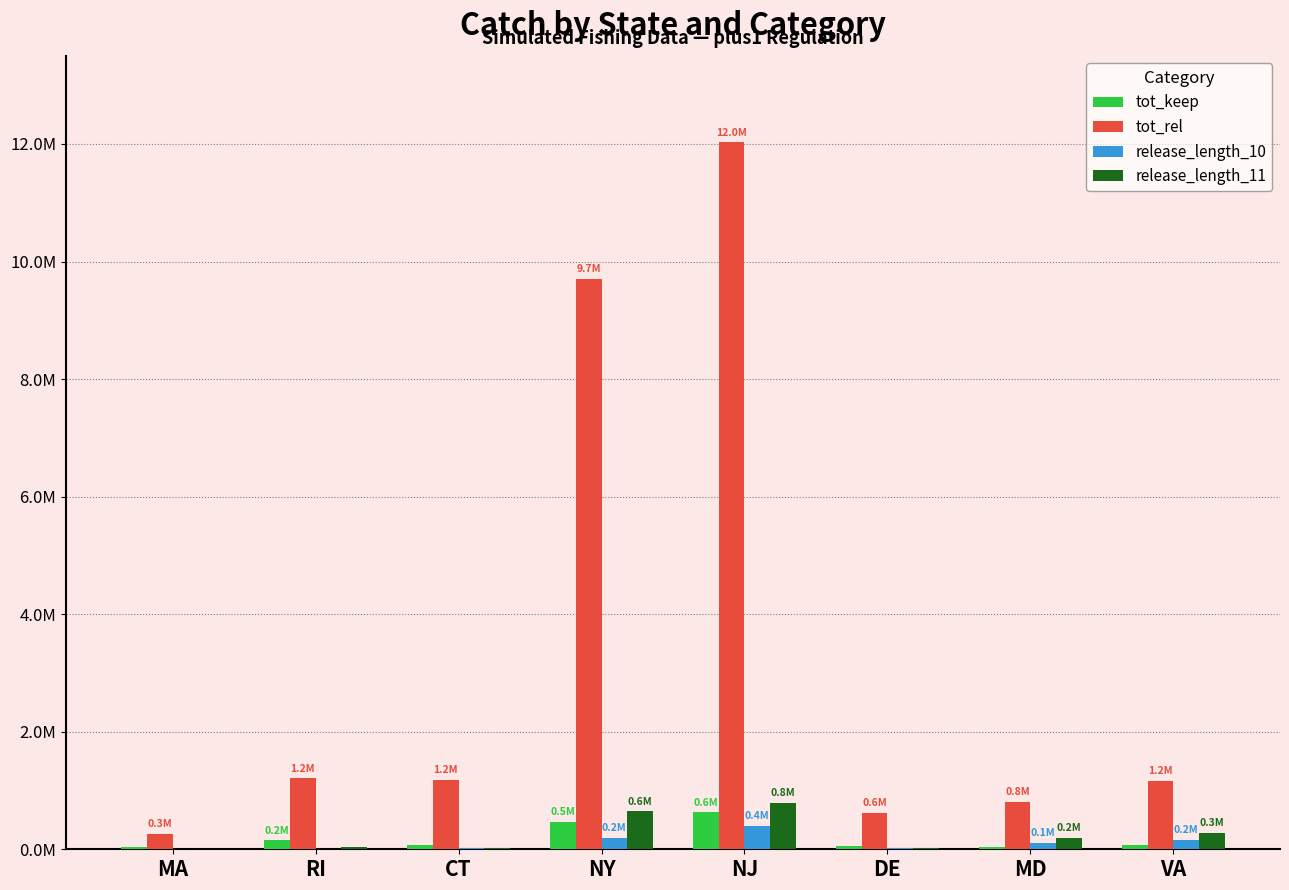

What is the sum of the release_length_11 values at NY and DE?

672915.1